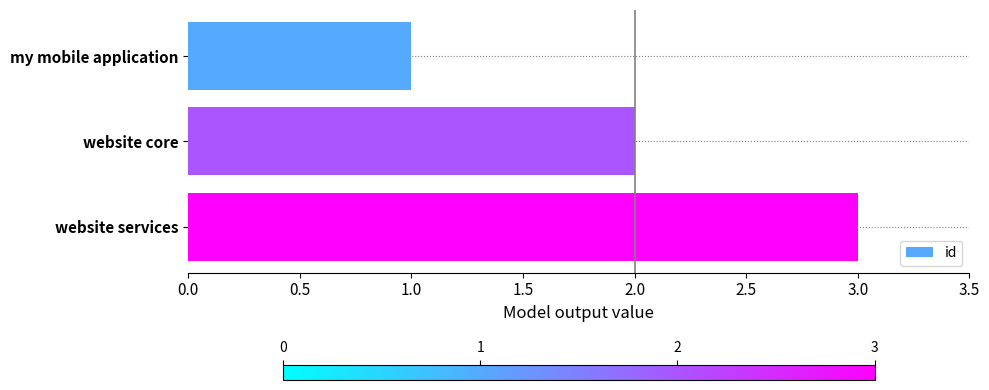

List the labels in order of value, largest first.

website services, website core, my mobile application